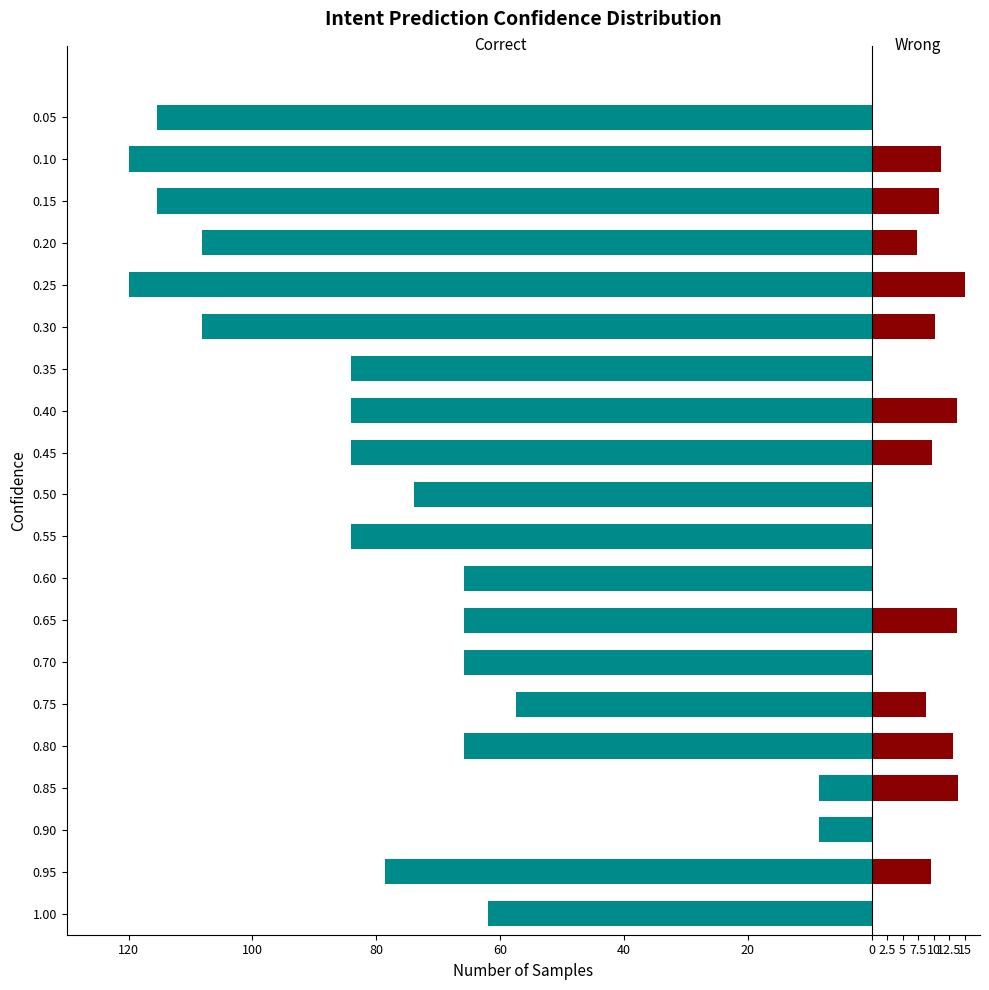

How many data points in LevePriceHQ are above 9?

10